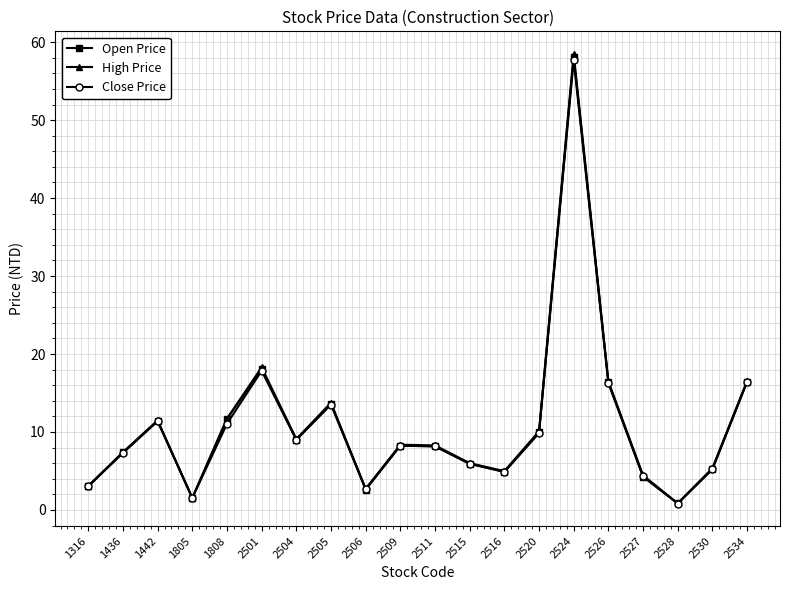

What is the maximum value for Open Price?

58.1